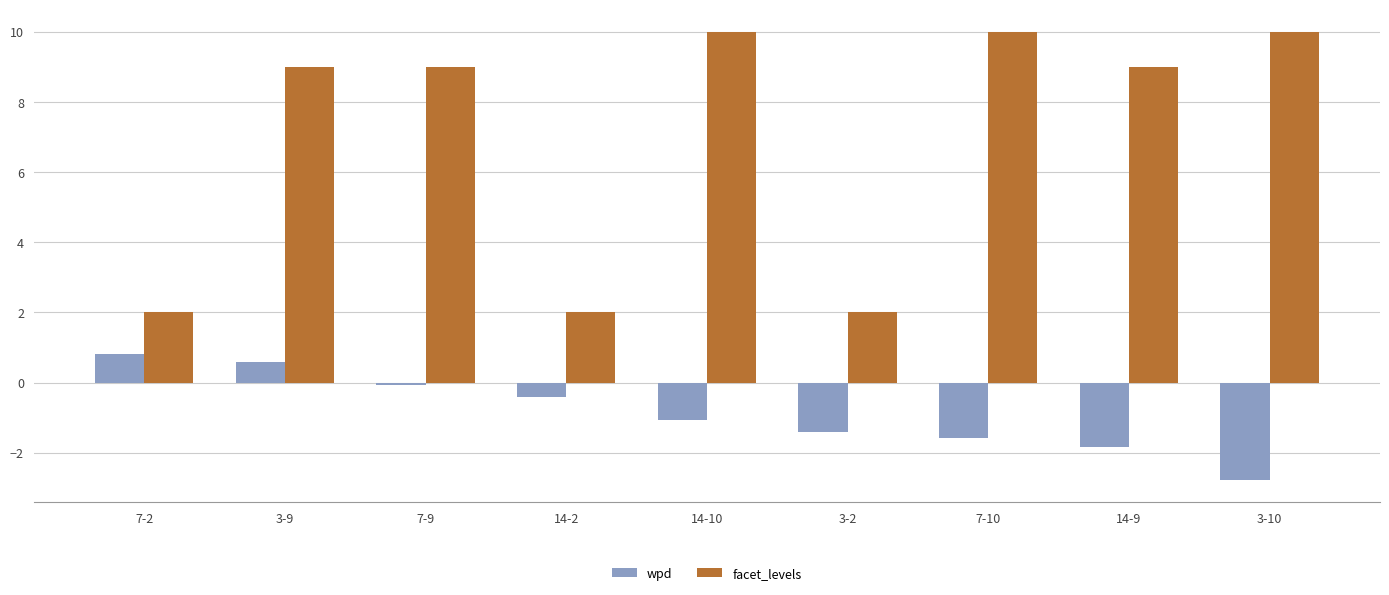

Reading left to right, transcribe all the data shown in this chart.

wpd: 7-2=0.8	3-9=0.6	7-9=-0.1	14-2=-0.4	14-10=-1.1	3-2=-1.4	7-10=-1.6	14-9=-1.8	3-10=-2.8
facet_levels: 7-2=2.0	3-9=9.0	7-9=9.0	14-2=2.0	14-10=10.0	3-2=2.0	7-10=10.0	14-9=9.0	3-10=10.0